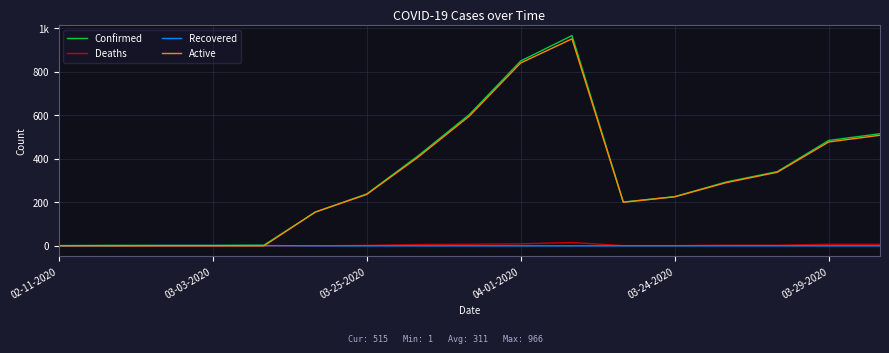

What are all the series names shown in the legend?

Confirmed, Deaths, Recovered, Active